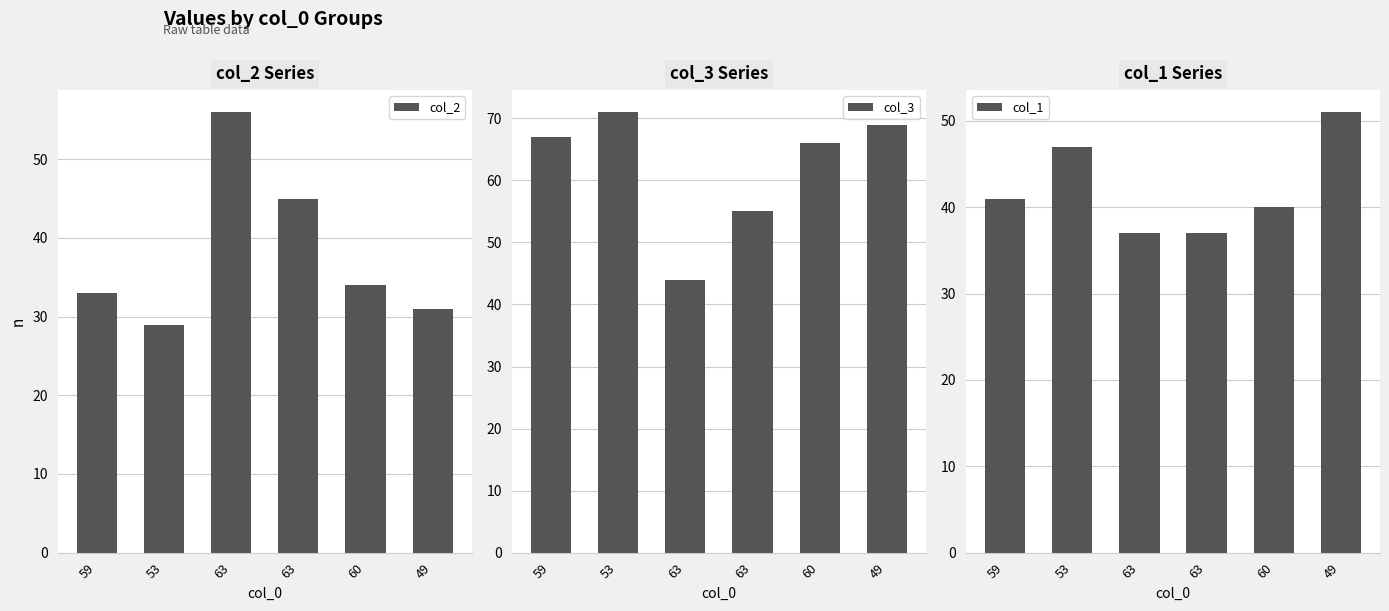

At how many categories does at least one series exceed 47?

6